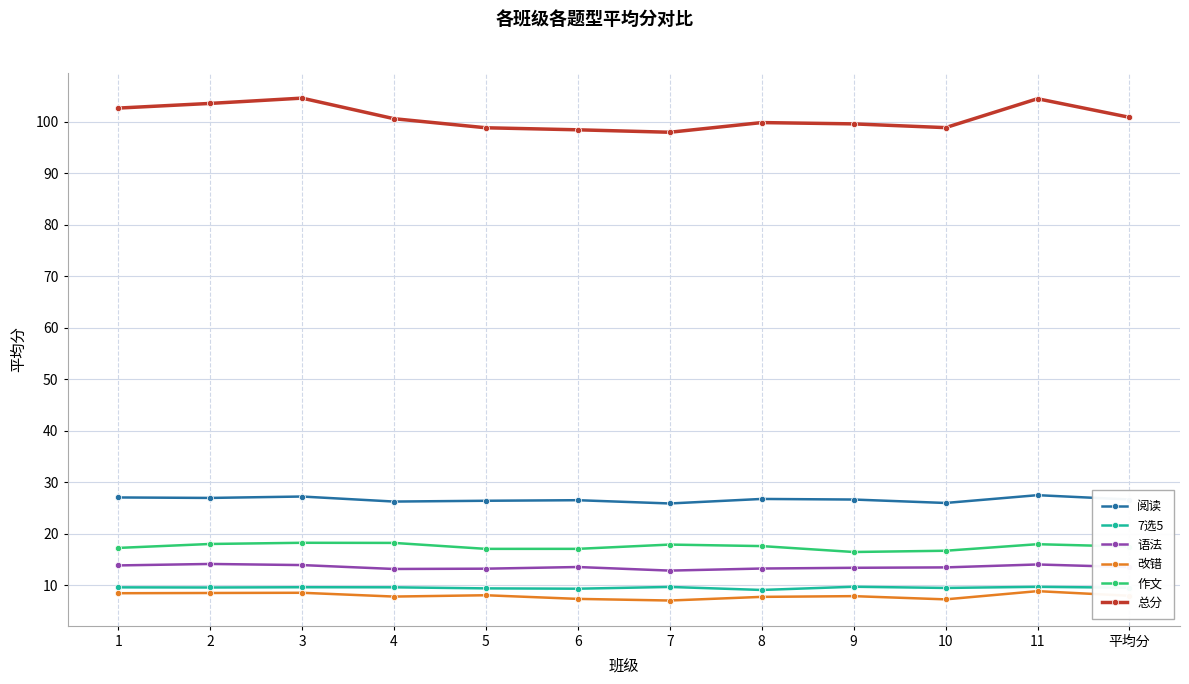

What is the value of the 阅读 point at the 12th from the left?

26.7